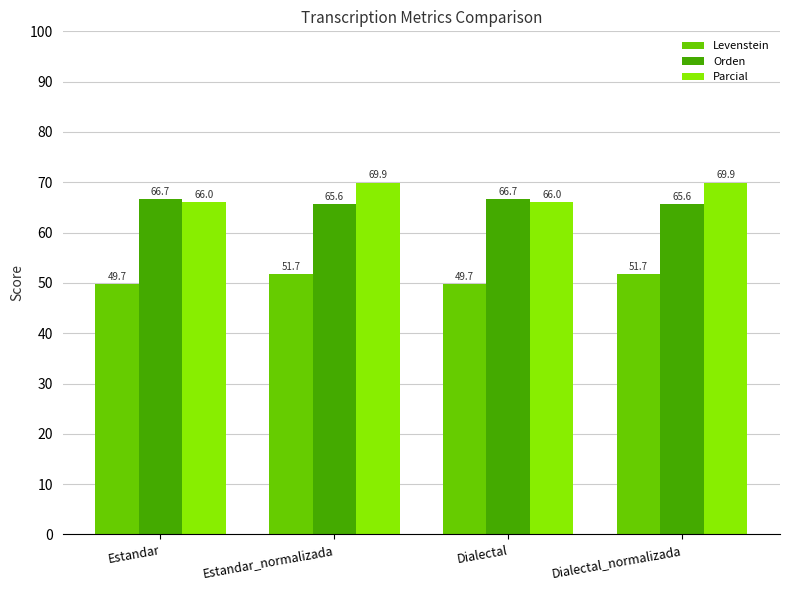

Is the value of Parcial at Estandar greater than the value of Levenstein at Dialectal_normalizada?

Yes